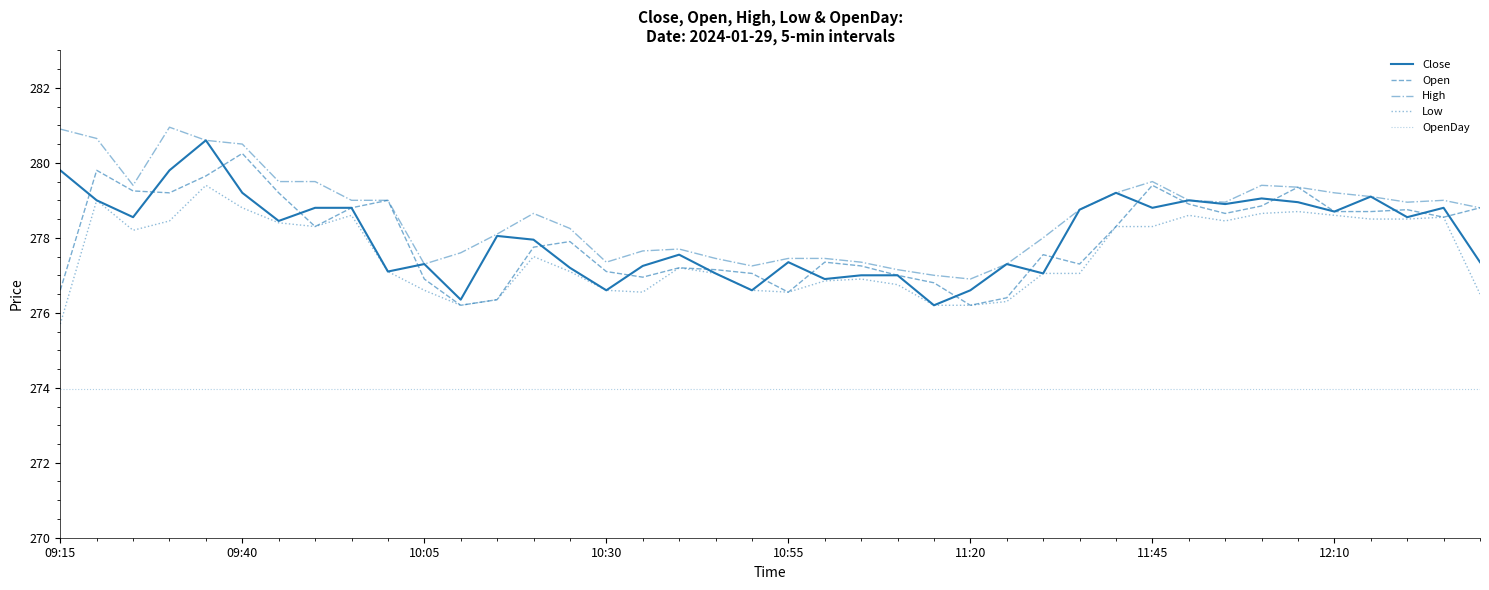

What is the value of the Low point at the 36th from the left?

278.6